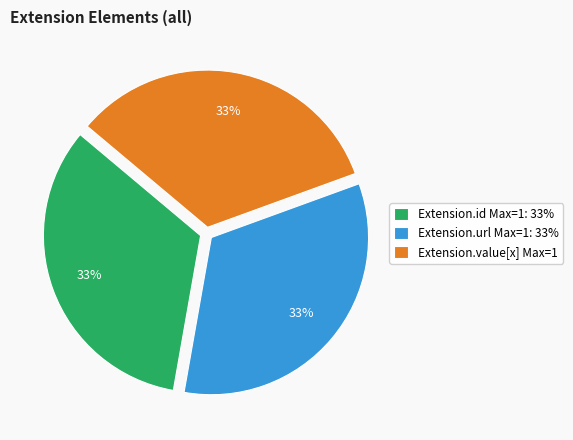

Combined, do Extension.url Max=1: 33% and Extension.id Max=1: 33% account for over 50%?

Yes